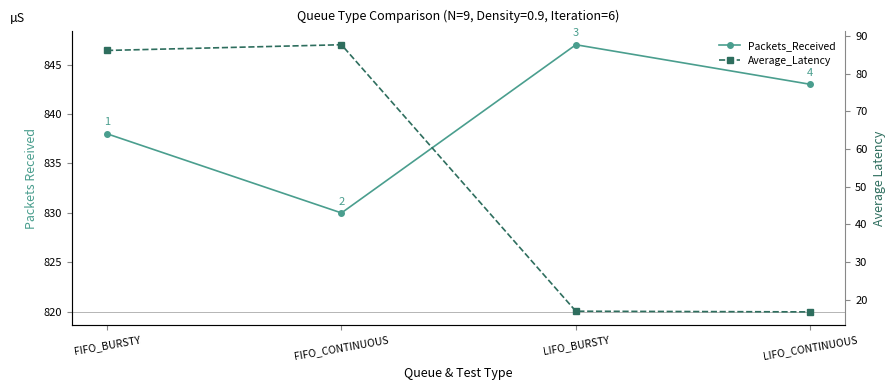

List the labels in order of Packets_Received value, largest first.

LIFO_BURSTY, LIFO_CONTINUOUS, FIFO_BURSTY, FIFO_CONTINUOUS